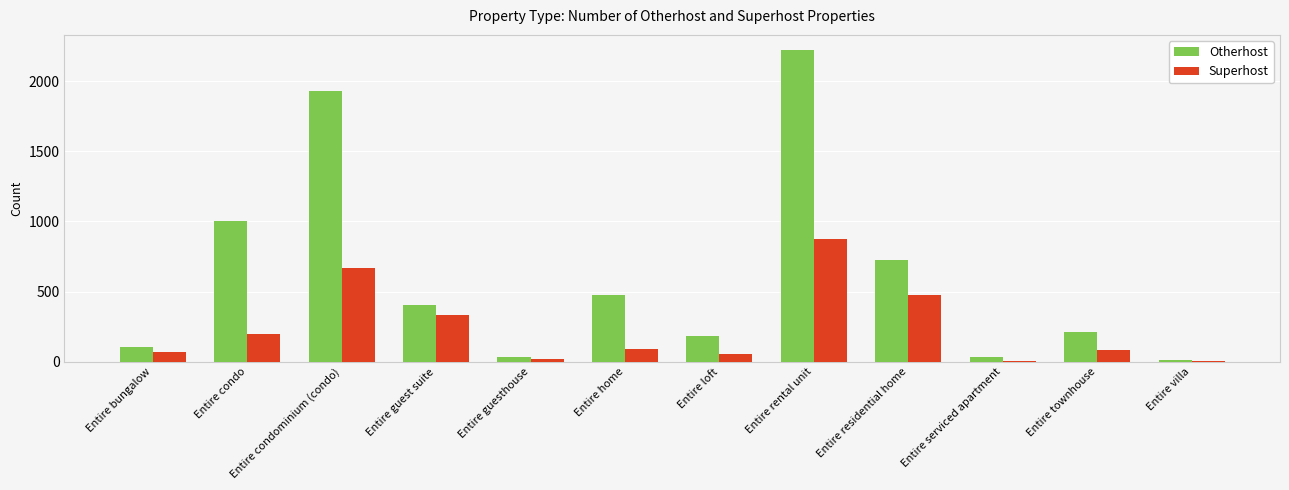

The Otherhost series shows 1000 at Entire condo. True or false?

True